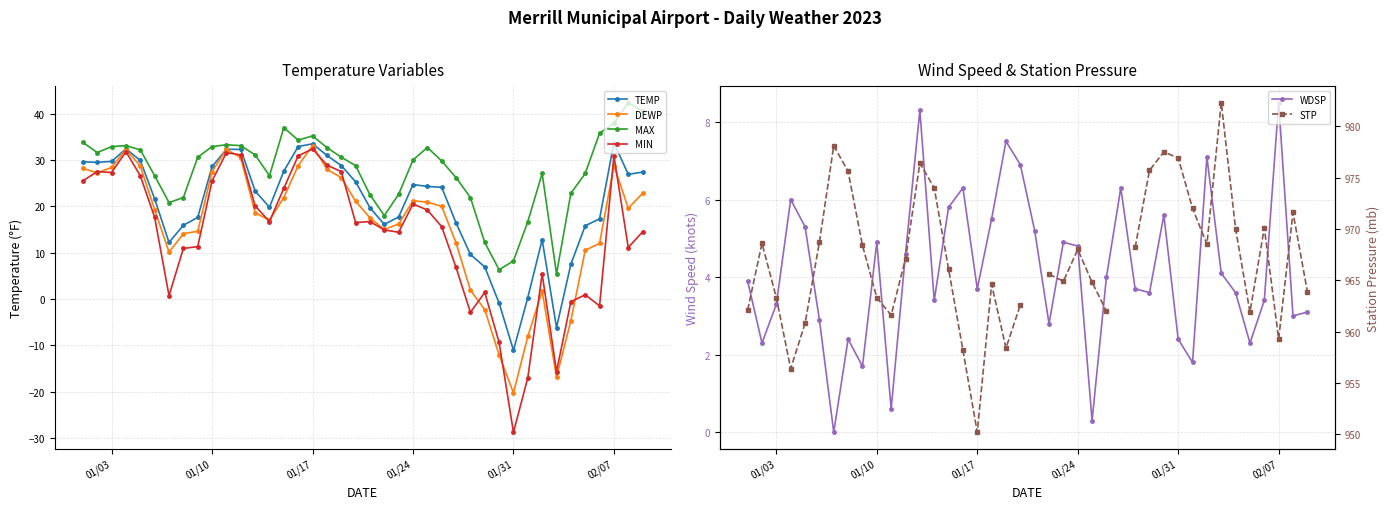

How many positive values does the DEWP series have?

34